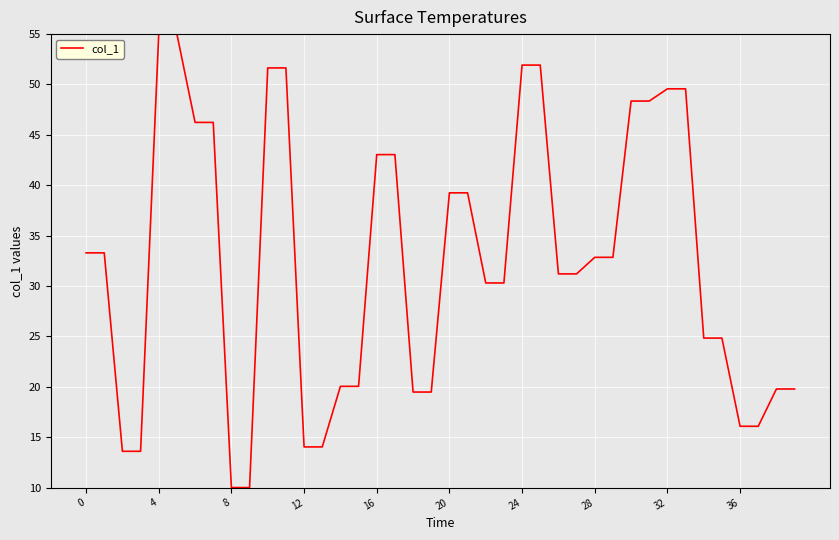

What is the difference between the maximum and minimum values?

45.0